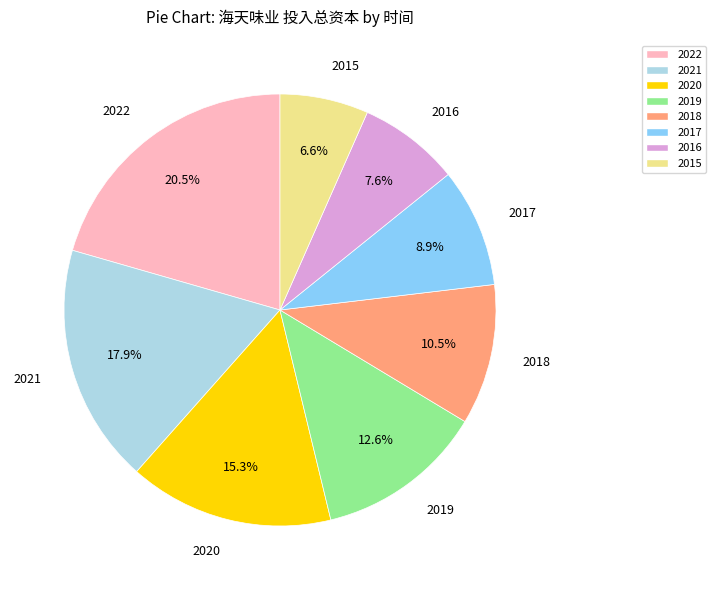

What is the ratio of the value at 2020 to the value at 2017?

1.7